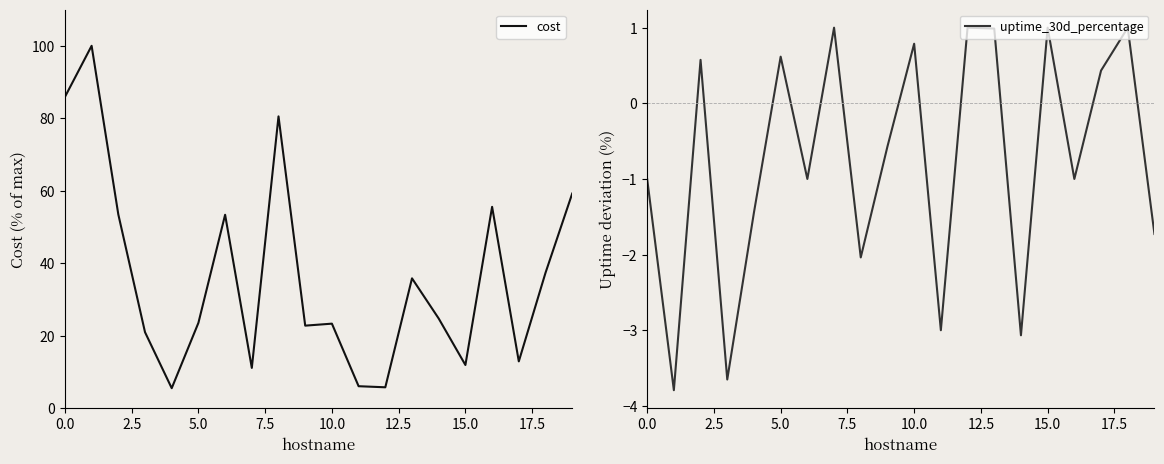

At 12, list the series in order from largest to smallest.

cost, uptime_30d_percentage